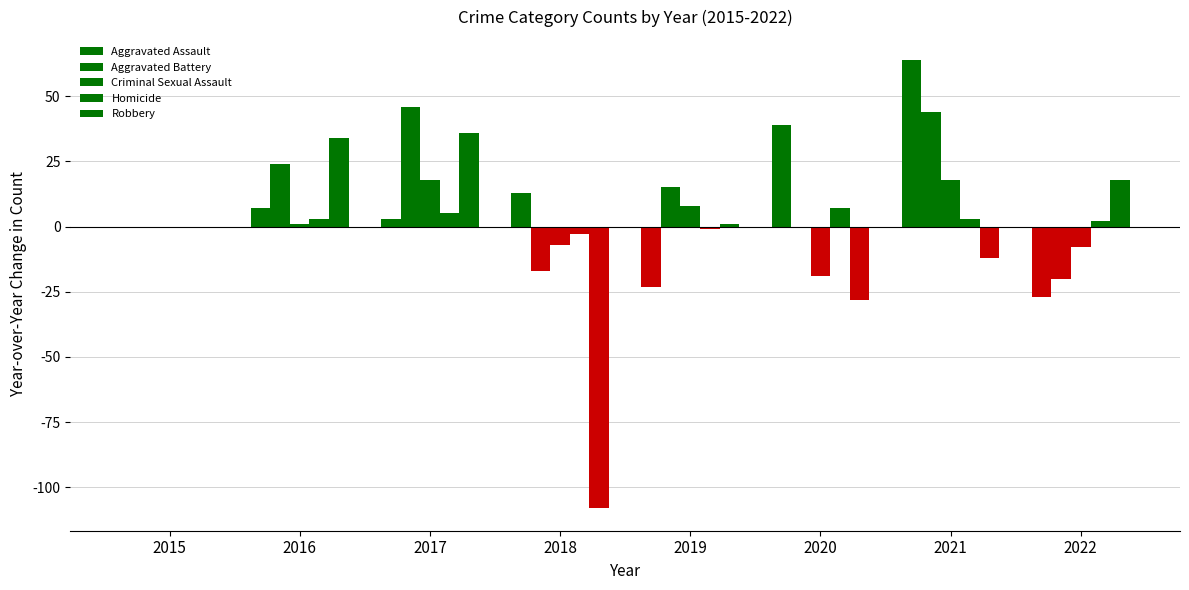

At how many categories does at least one series exceed 23?

4